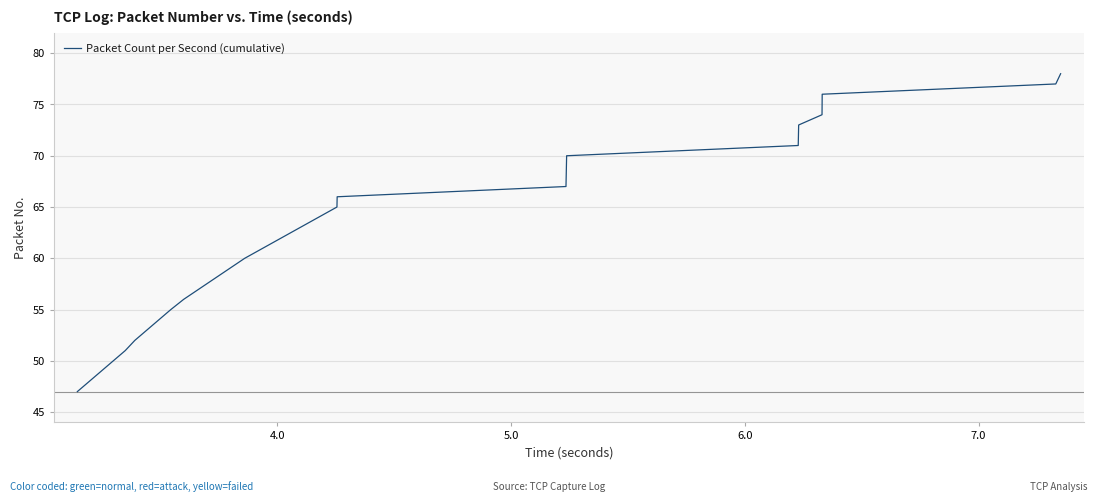

What is the difference between the maximum and minimum values?

31